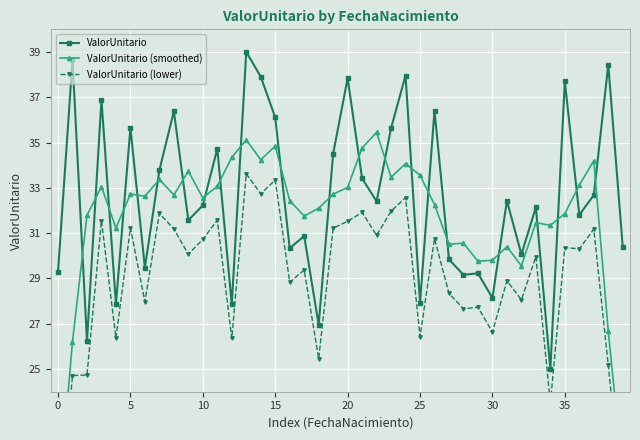

True or false: ValorUnitario has more than 1 points higher than both neighbors.

True